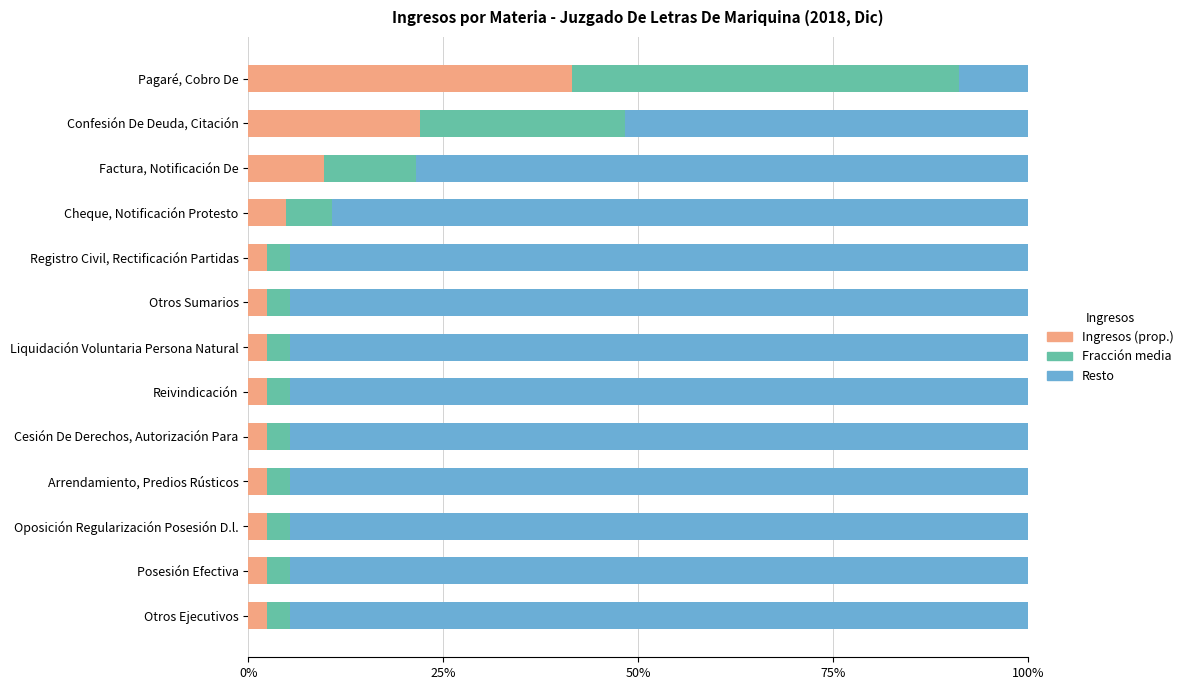

The value of Ingresos (prop.) at Cheque, Notificación Protesto is 4.9. True or false?

True